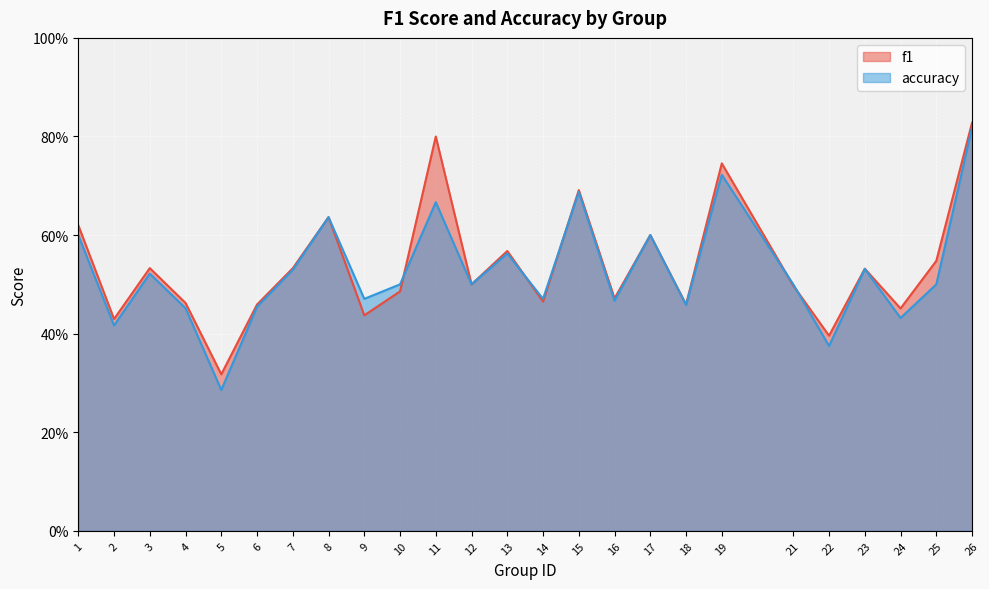

Read the accuracy value at 17.

0.6